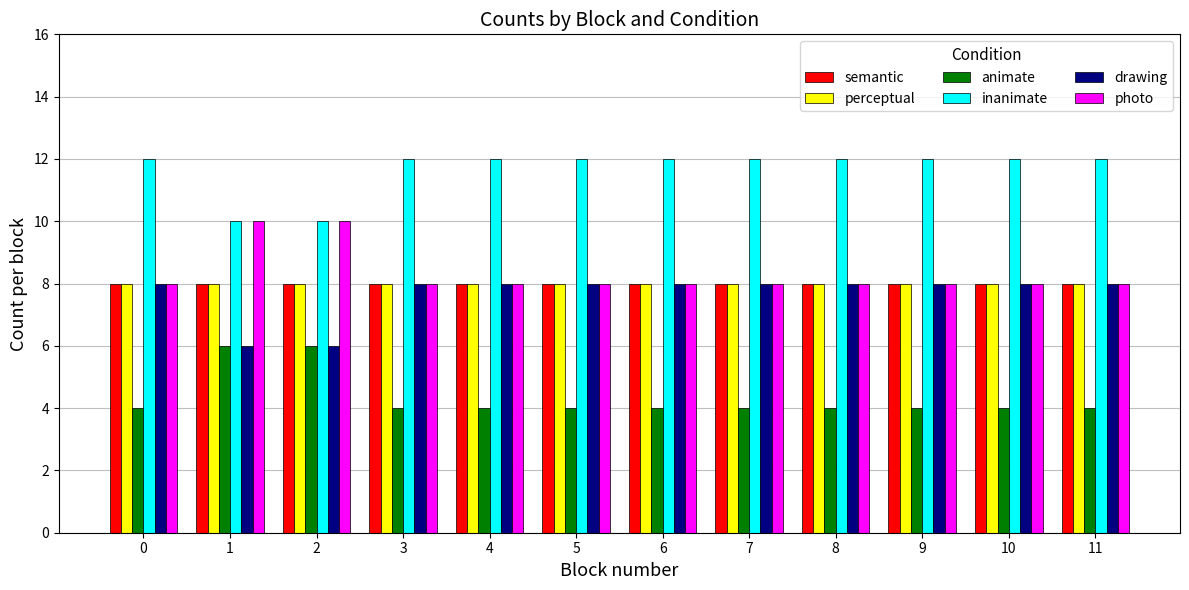

Reading right to left, list all the values displayed in this chart.

semantic: 11=8	10=8	9=8	8=8	7=8	6=8	5=8	4=8	3=8	2=8	1=8	0=8
perceptual: 11=8	10=8	9=8	8=8	7=8	6=8	5=8	4=8	3=8	2=8	1=8	0=8
animate: 11=4	10=4	9=4	8=4	7=4	6=4	5=4	4=4	3=4	2=6	1=6	0=4
inanimate: 11=12	10=12	9=12	8=12	7=12	6=12	5=12	4=12	3=12	2=10	1=10	0=12
drawing: 11=8	10=8	9=8	8=8	7=8	6=8	5=8	4=8	3=8	2=6	1=6	0=8
photo: 11=8	10=8	9=8	8=8	7=8	6=8	5=8	4=8	3=8	2=10	1=10	0=8